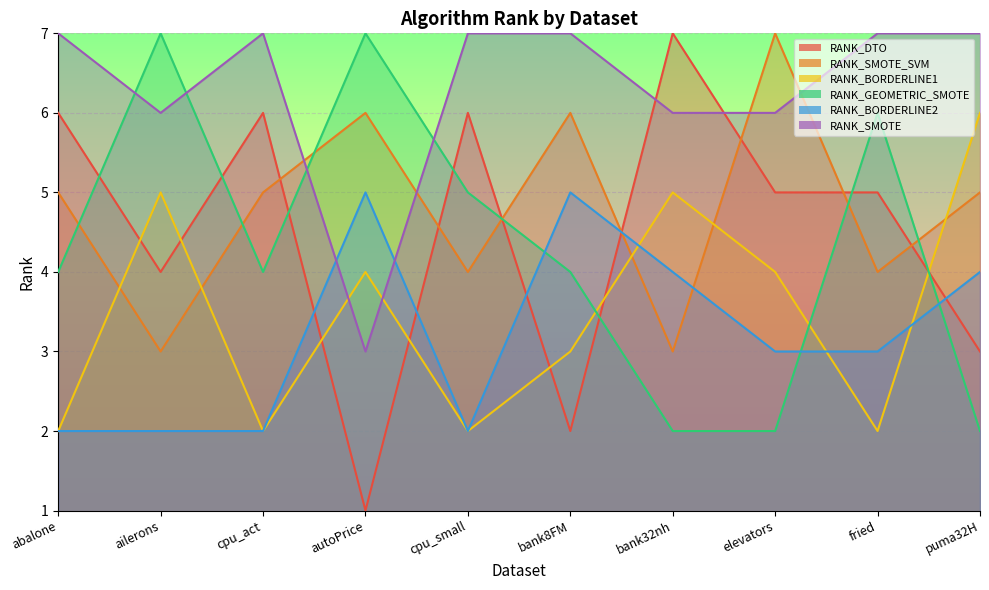

How many data points in RANK_SMOTE are less than 7?

4